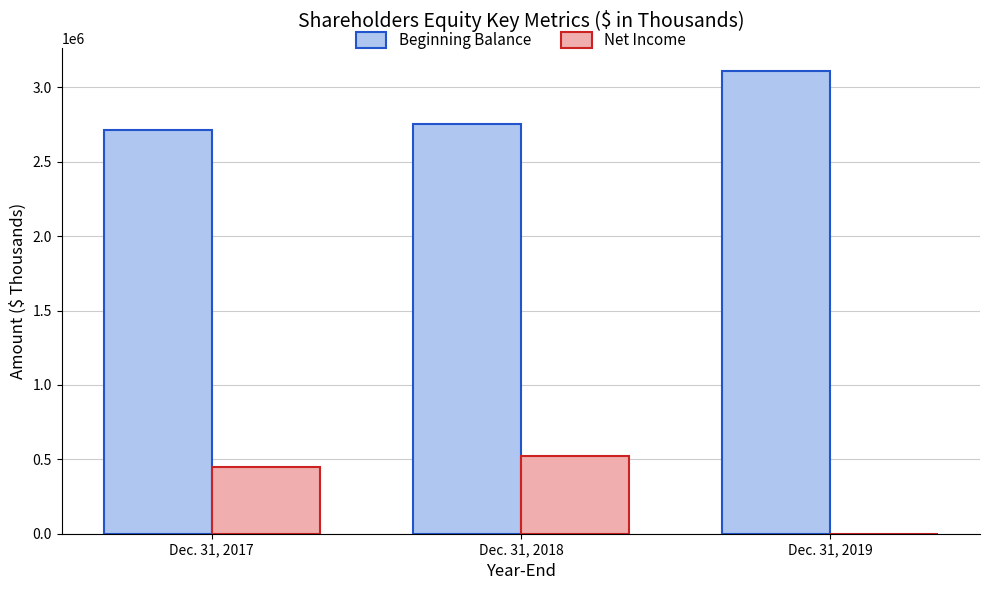

How many data points does each series have?

3